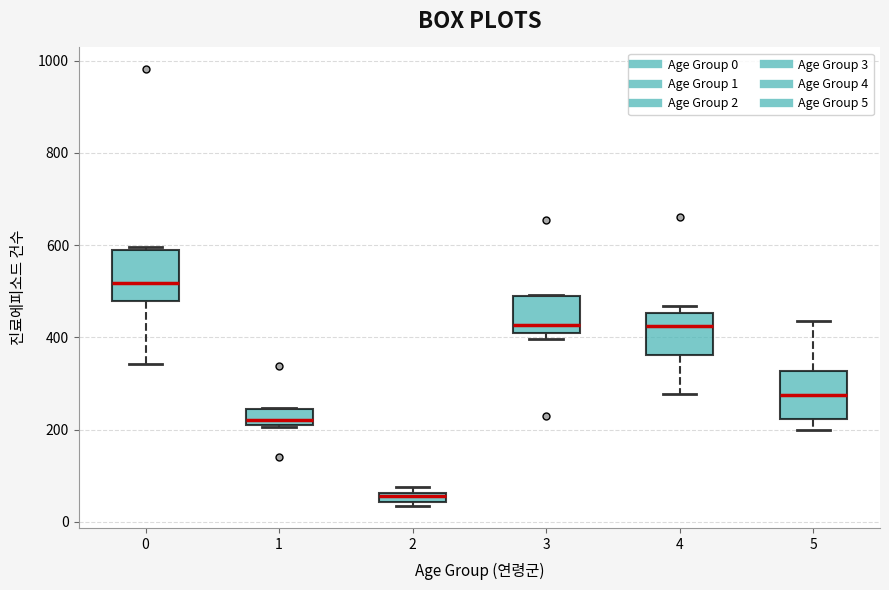

Where is the lower edge of the box at x = 4 on the y-axis? The values are not printed on the chart, so give them approximately, as read against the axis.

360